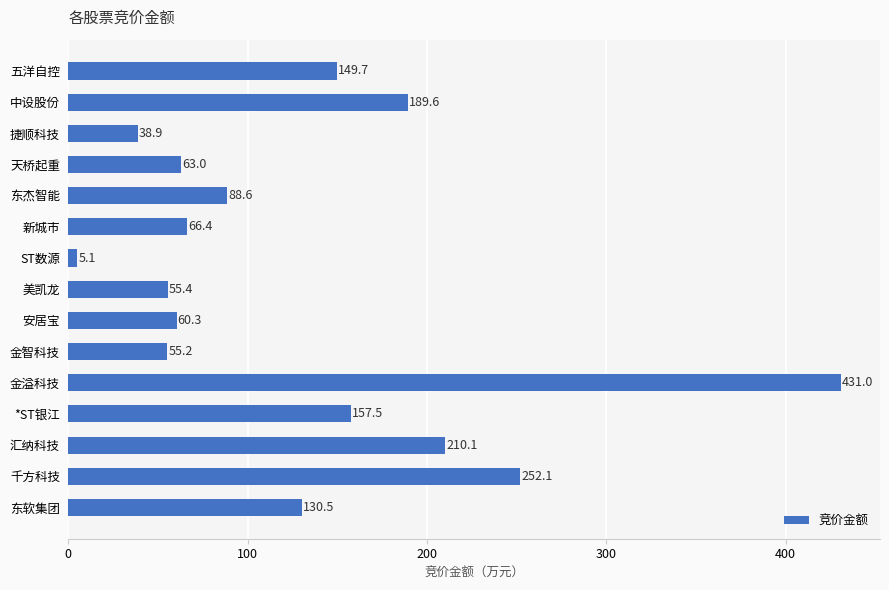

What is the label of the 1st bar from the bottom?

东软集团